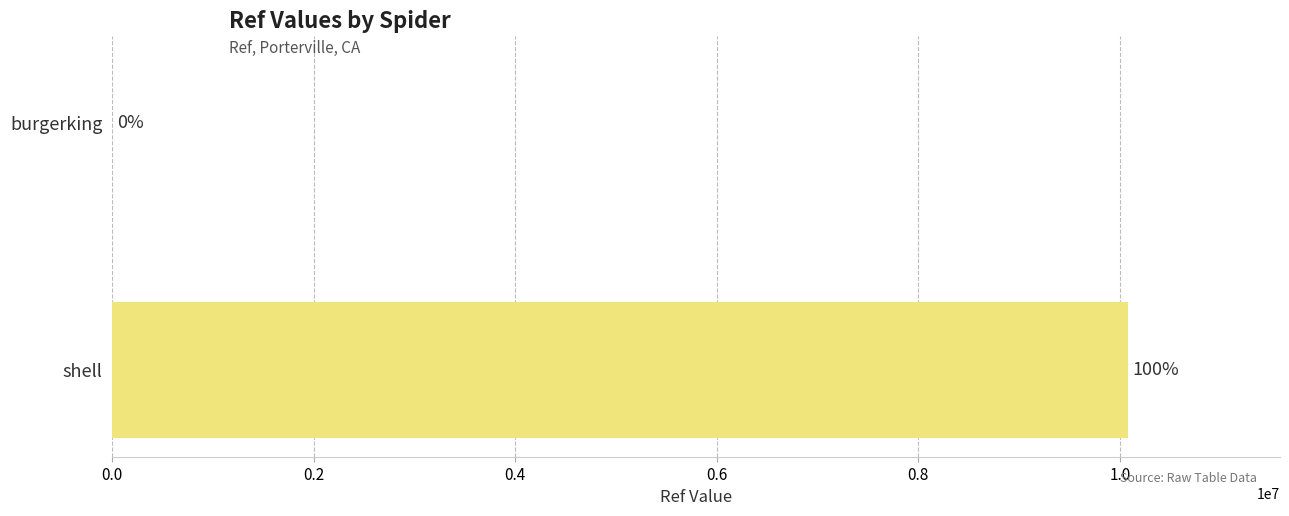

Are the bars horizontal?

Yes